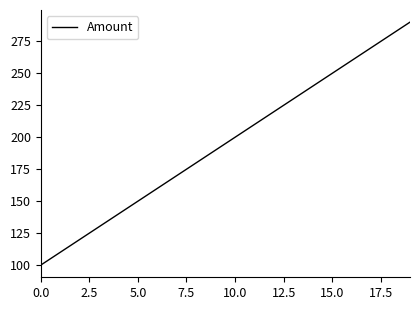

What is the difference between the maximum and minimum values?

190